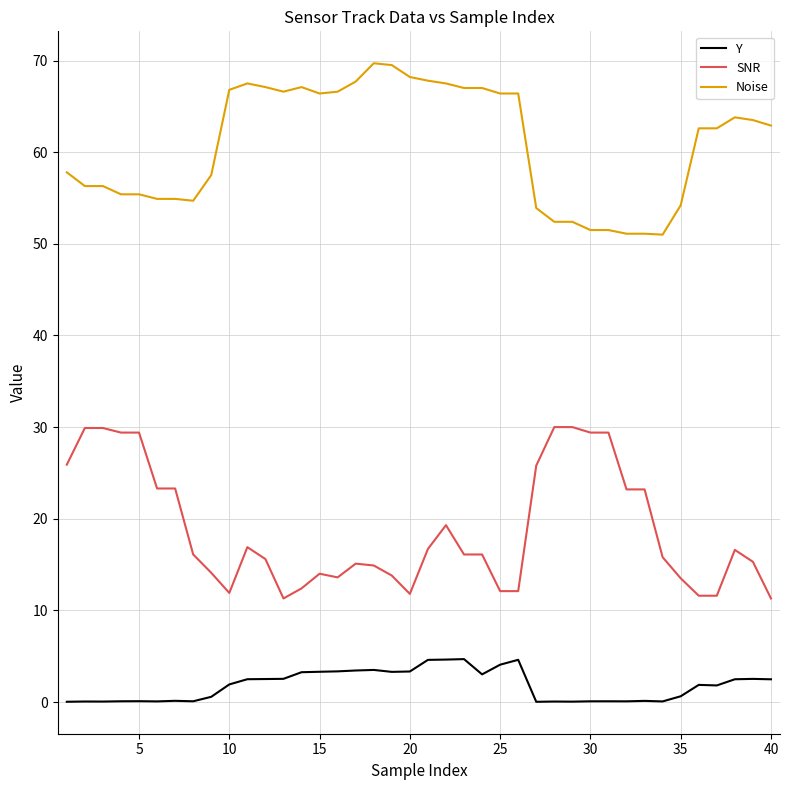

At how many categories does at least one series exceed 47?

40